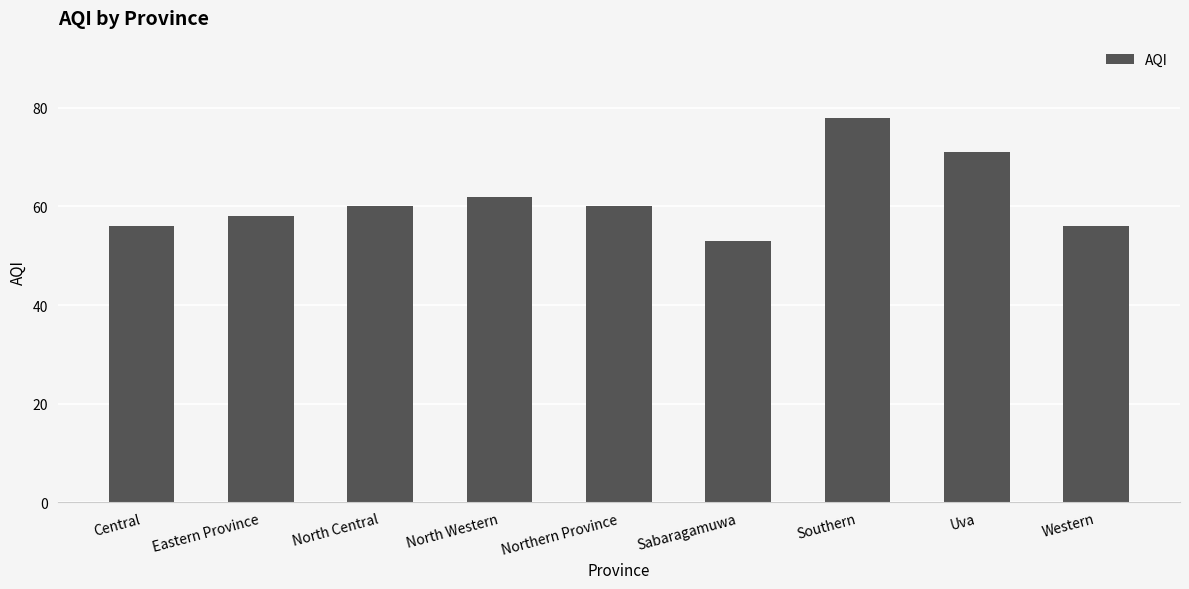

Is it true that the value at Northern Province is 32?

False